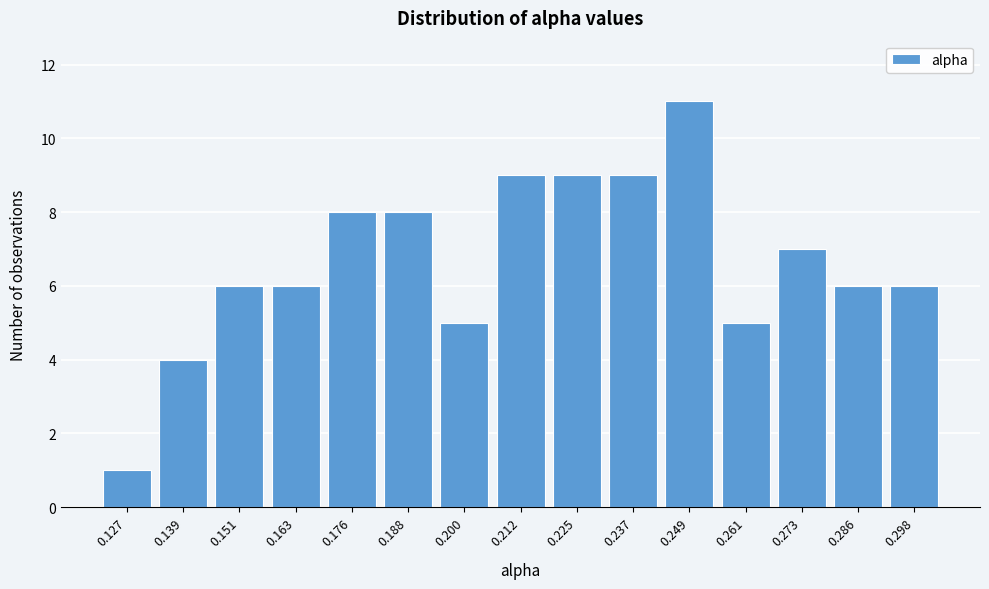

Reading left to right, transcribe all the data shown in this chart.

1	4	6	6	8	8	5	9	9	9	11	5	7	6	6